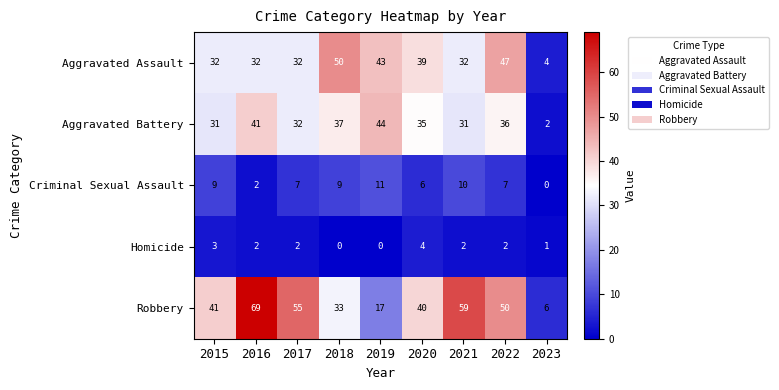

How many data points does each series have?

9